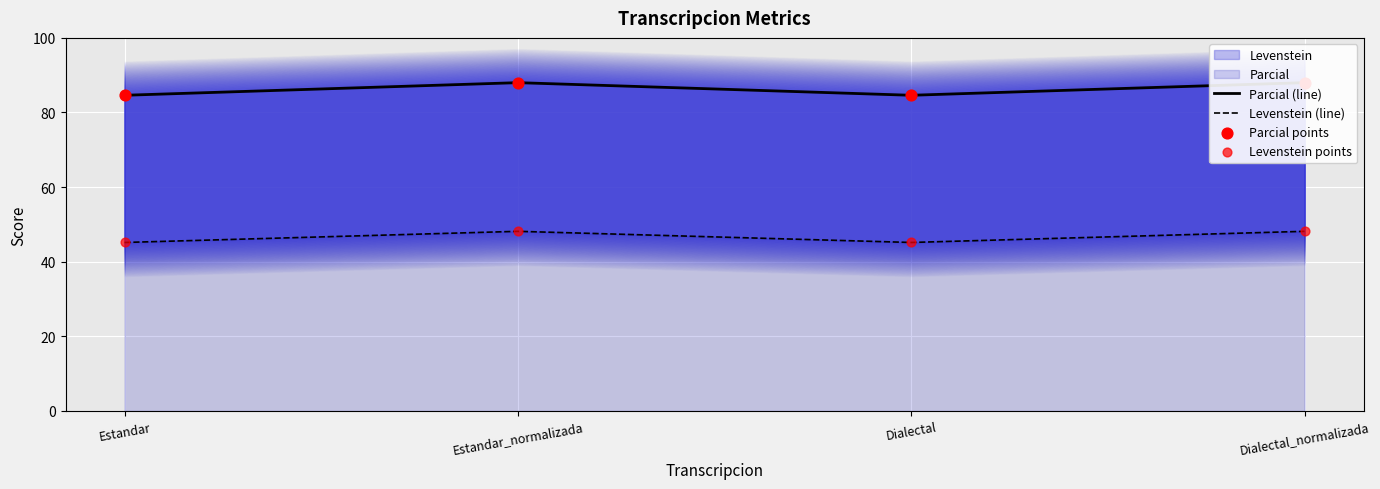

Which series has the largest total across all categories?

Parcial (line)